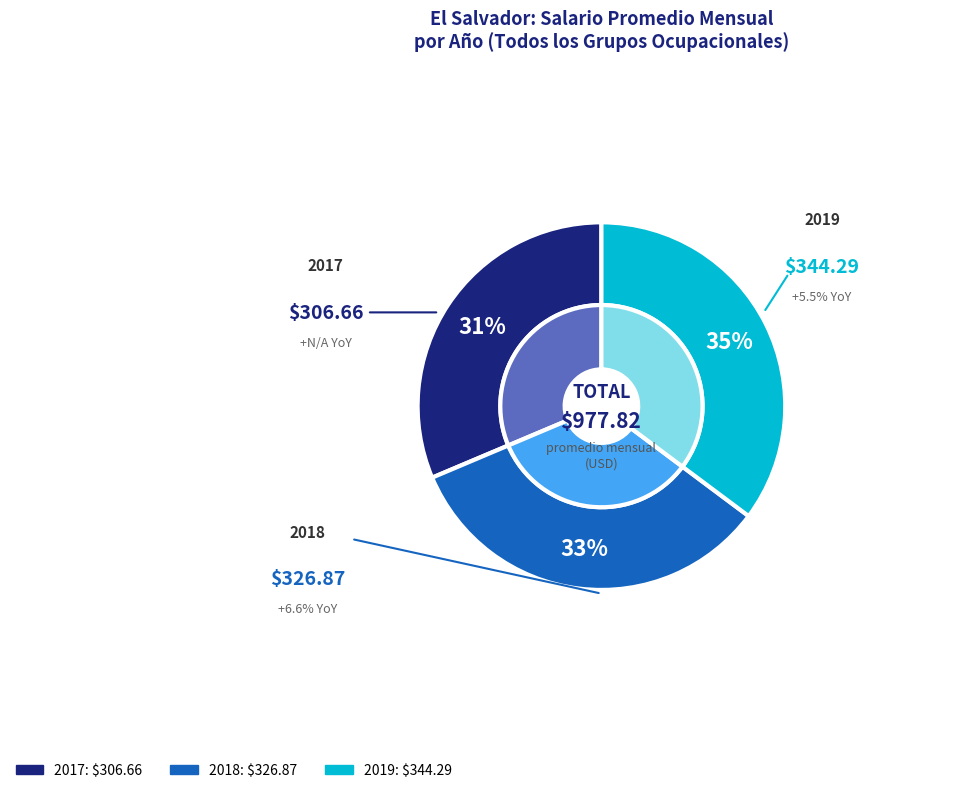

What percentage is the 2019 slice, to the nearest percent?

35%